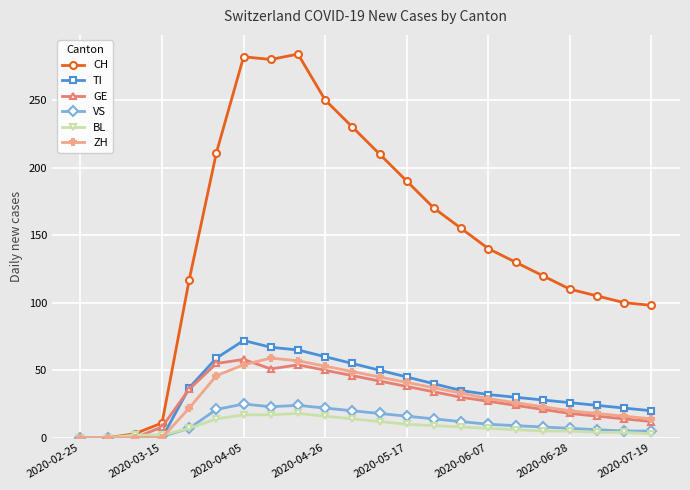

Which series has the largest range (max minus min)?

CH